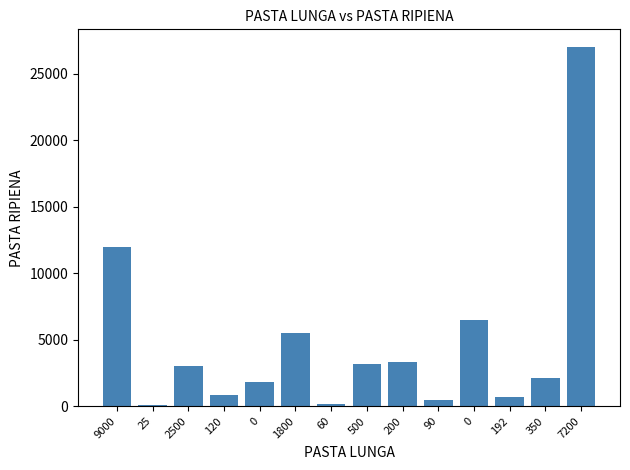

Where does the data first go above 3000?

9000